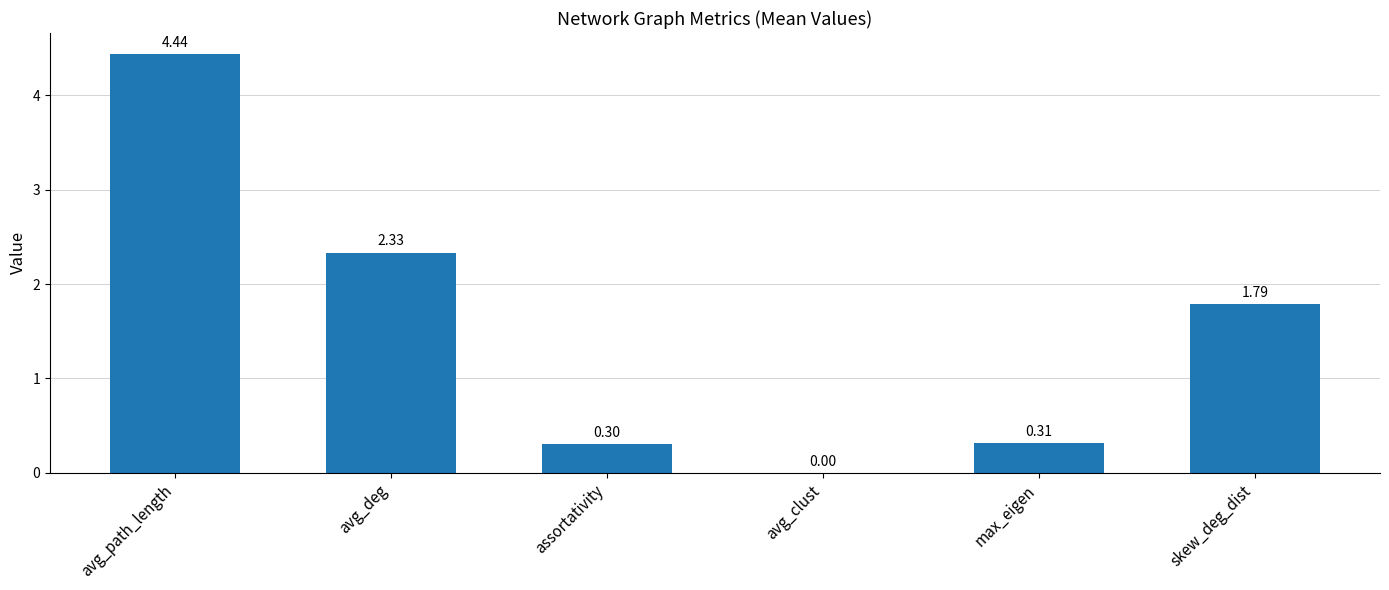

What value does the data have at assortativity?

0.3